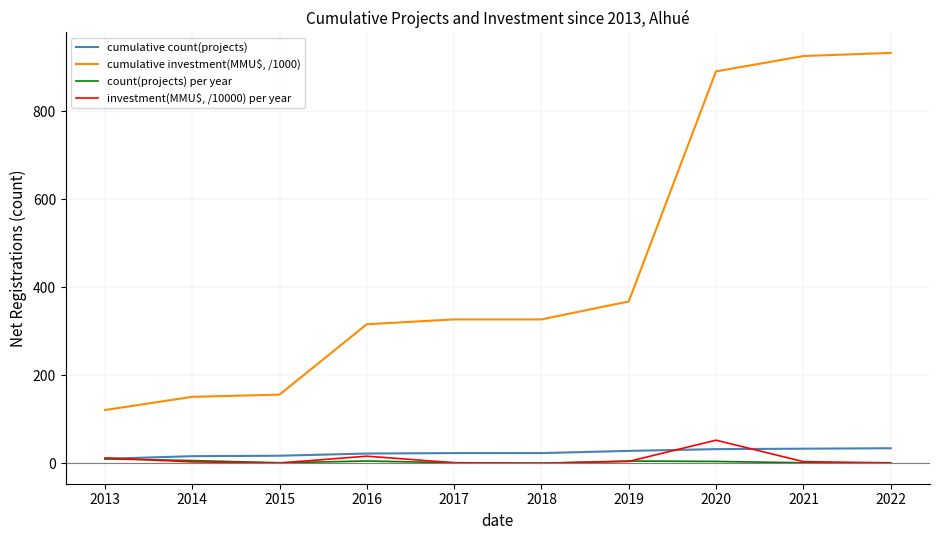

Which series has the largest range (max minus min)?

cumulative investment(MMU$, /1000)